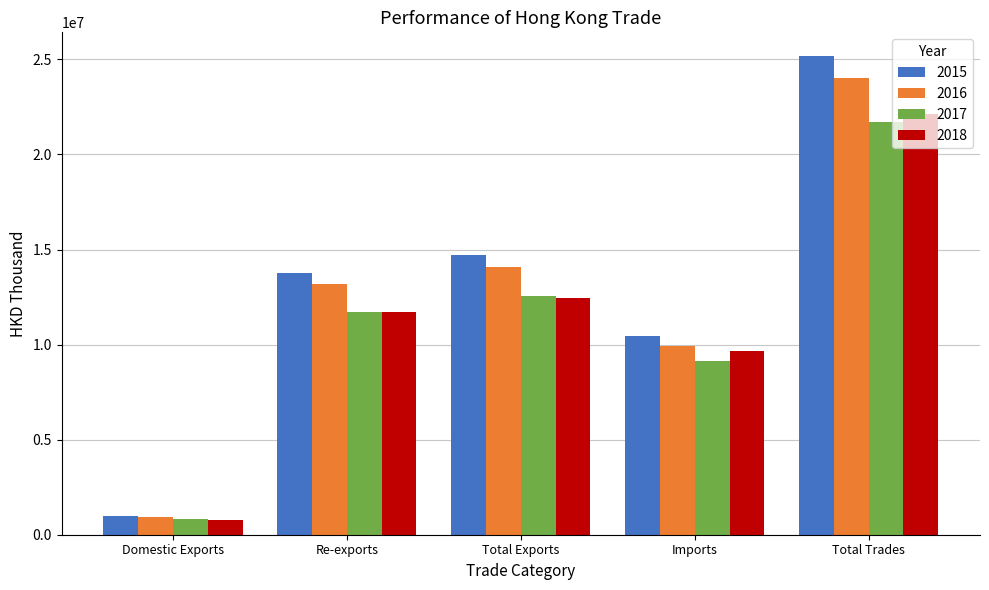

Rank the categories by 2018 value from highest to lowest.

Total Trades, Total Exports, Re-exports, Imports, Domestic Exports